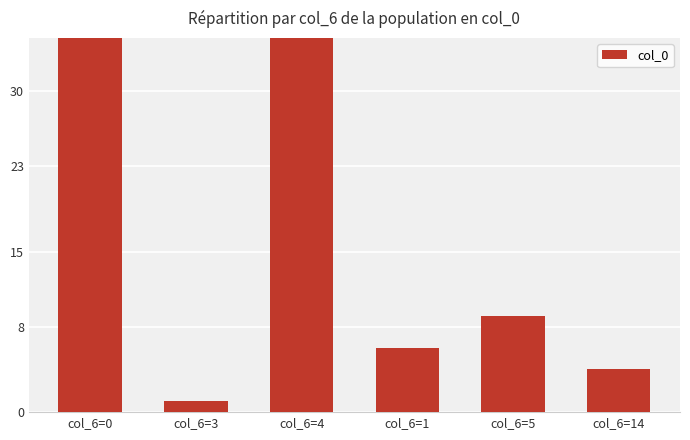

Rank the categories by value from lowest to highest.

col_6=3, col_6=14, col_6=1, col_6=5, col_6=0, col_6=4